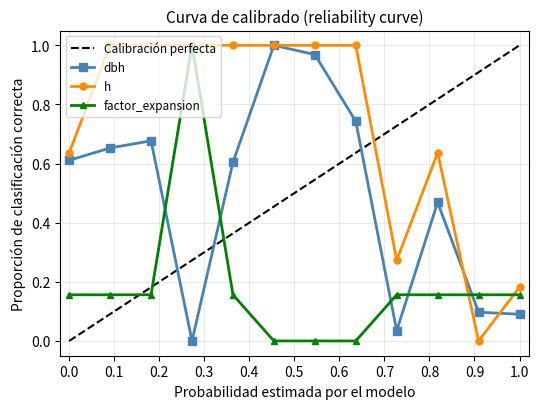

In dbh, how many points are higher than both neighbors (excluding endpoints)?

3